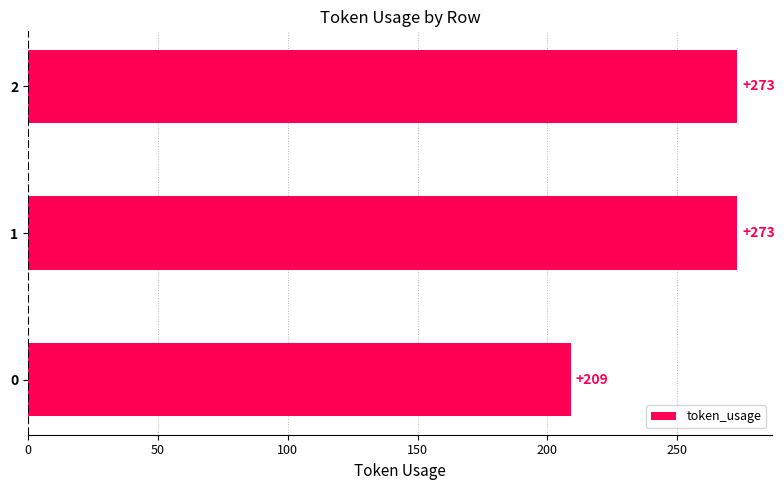

What is the sum of all values?

755